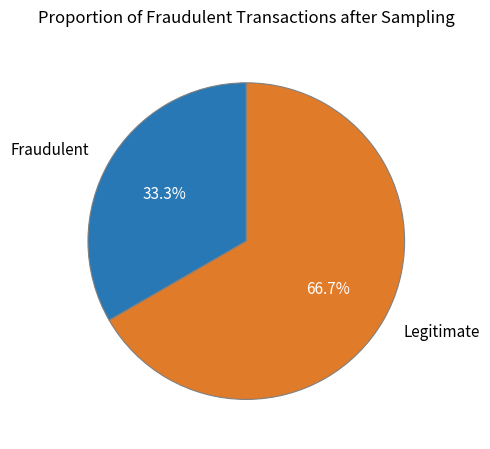

Is there any slice that represents more than half of the pie?

Yes